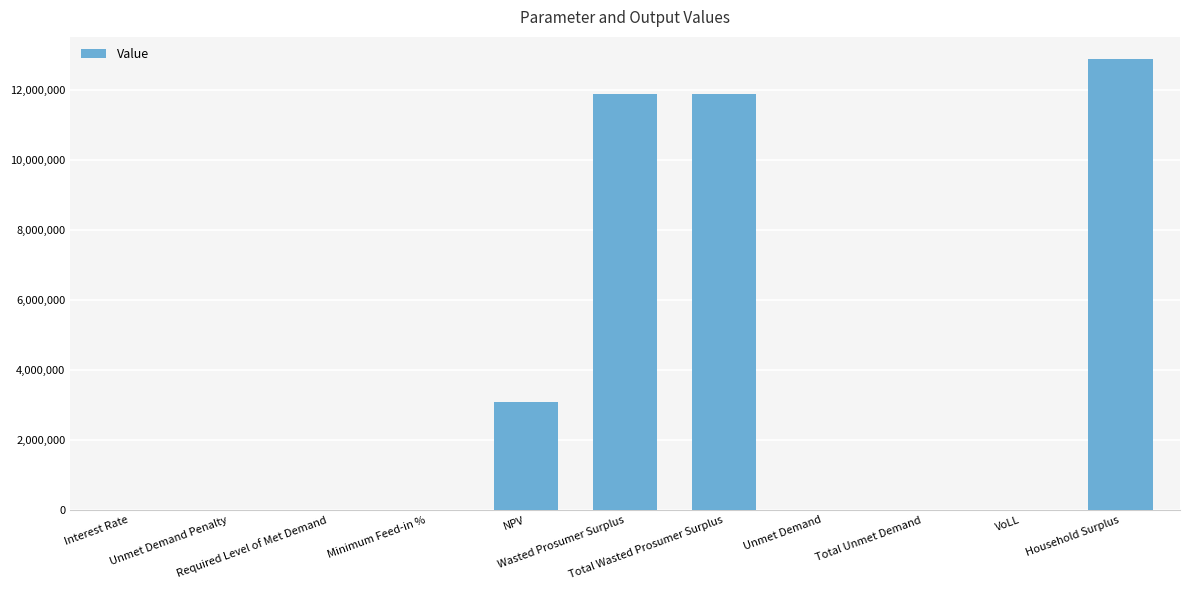

True or false: the data shows 0.0 at Required Level of Met Demand.

True